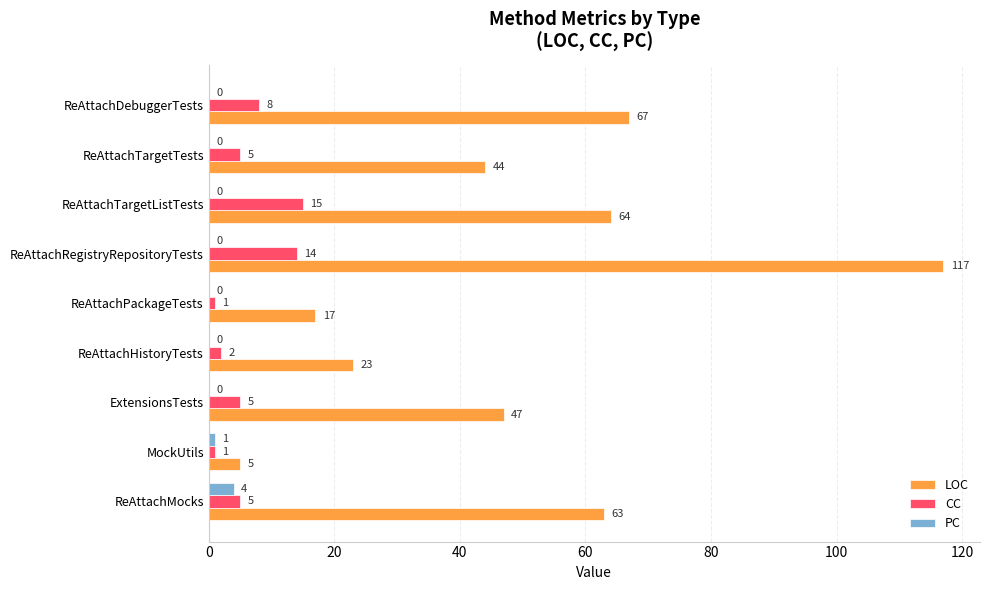

Which label corresponds to the largest value in the chart?

ReAttachRegistryRepositoryTests